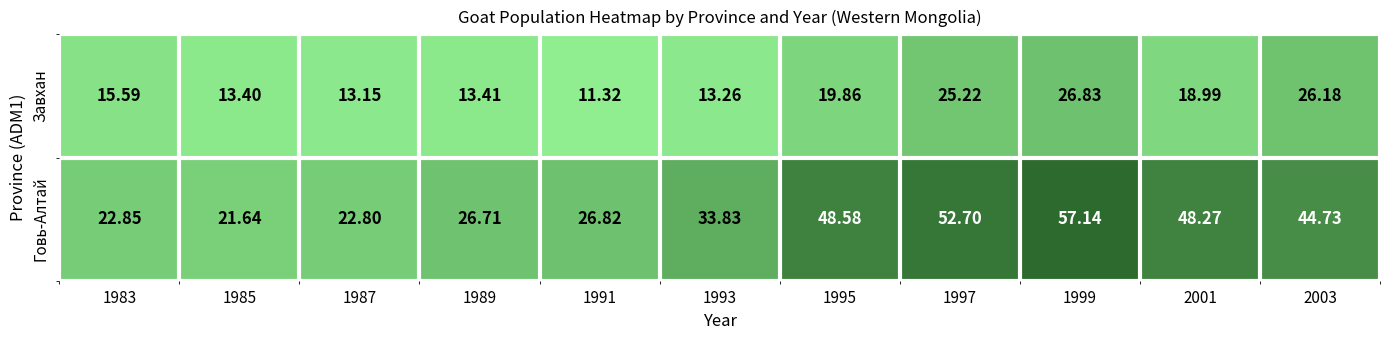

Which series has the widest spread of values?

Говь-Алтай